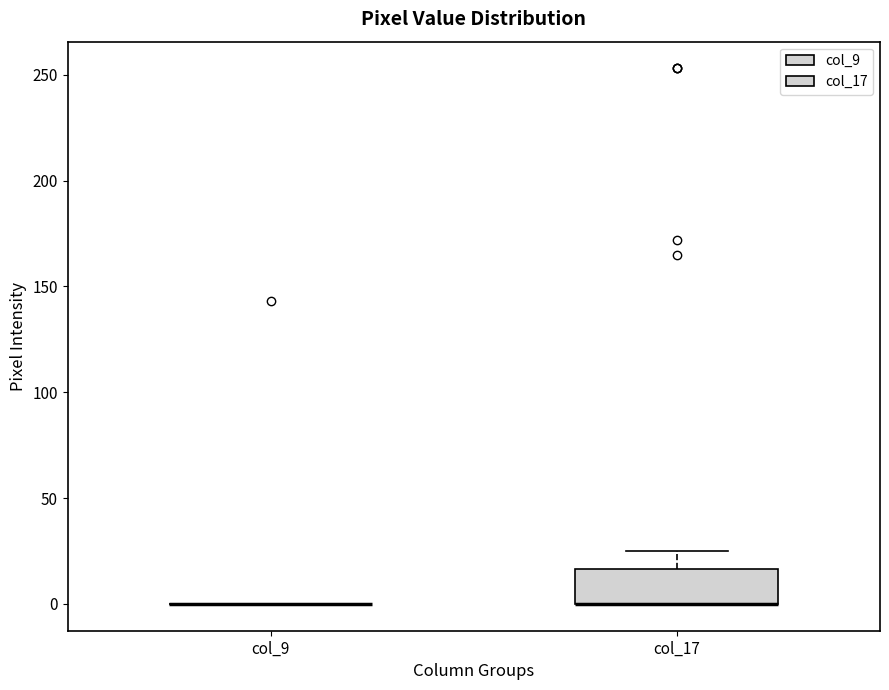

Reading left to right, read every box against the y-axis: the position of its median line, the range the box covers, and the ends of its whiskers. The values are not printed on the chart, so give them approximately, as read against the axis.

col_9: box collapsed to a line at 0, whiskers 0 to 0
col_17: median 0 (drawn on the box's lower edge), box 0 to 15, whiskers 0 to 25